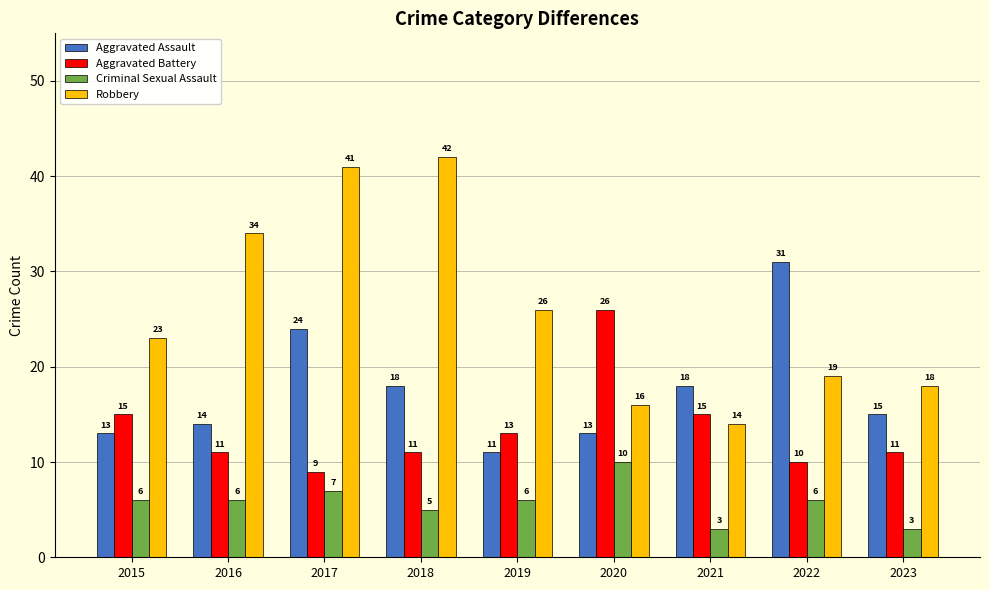

How many distinct data groups are displayed?

4